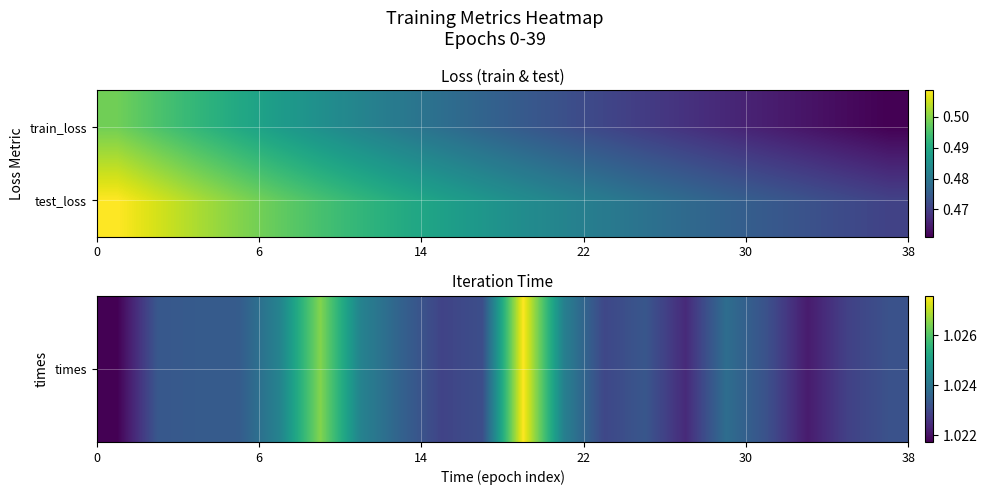

What is the smallest value displayed?

0.5